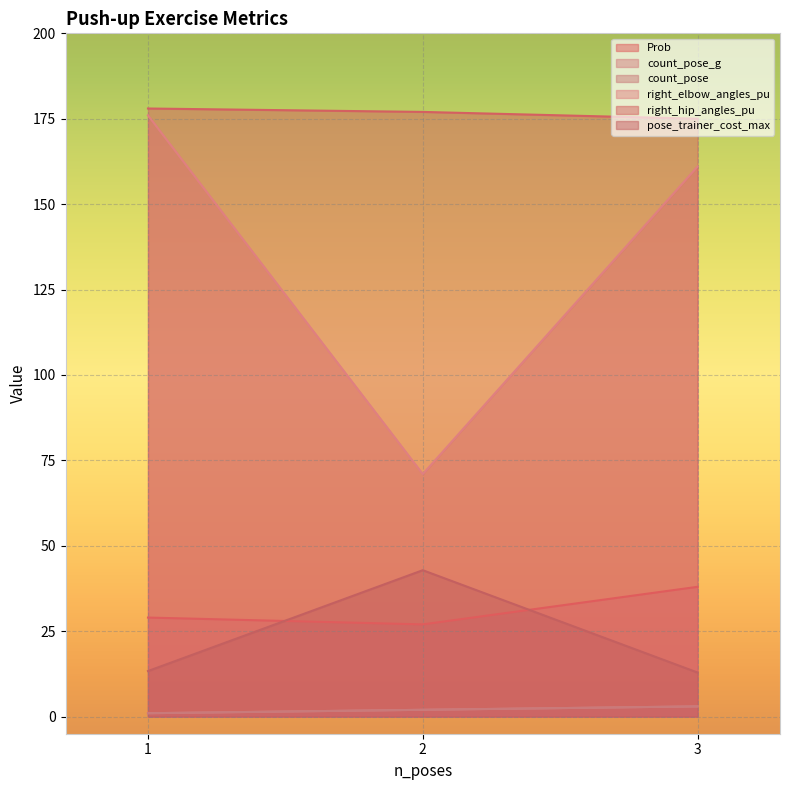

True or false: count_pose has a value of 1.7 at 1.

False